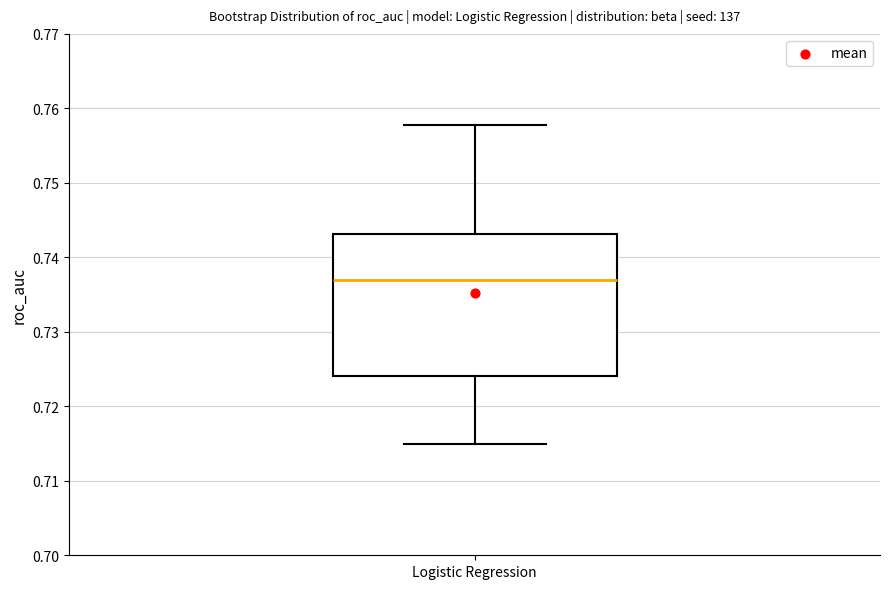

Transcribe this box plot: give where the median line is, the range the box spans, and where the two whiskers end, as read against the y-axis. The values are not printed on the chart, so give them approximately, as read against the axis.

median 0.737, box 0.724 to 0.743, whiskers 0.715 to 0.758